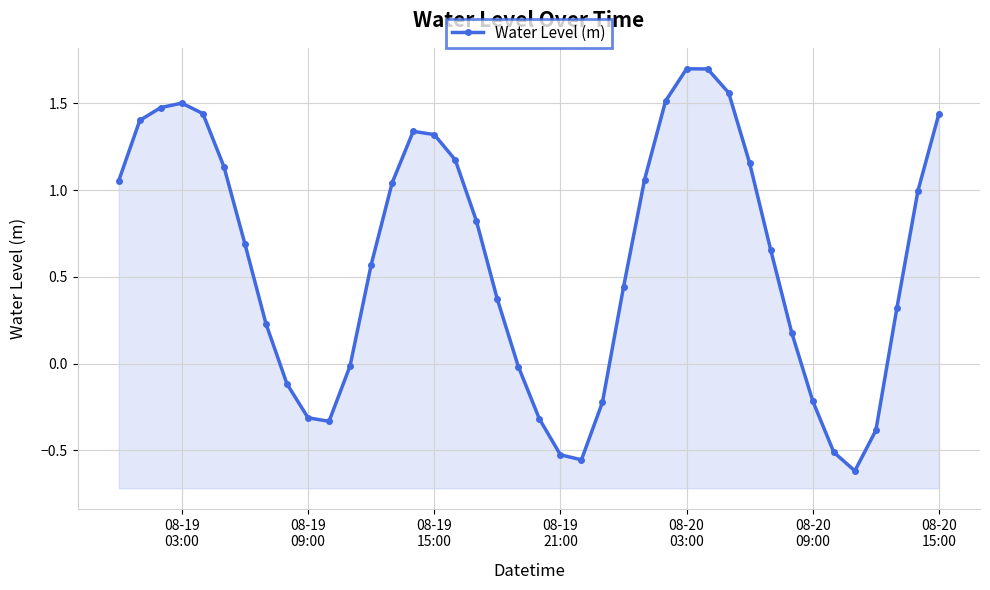

How many values are below zero?

13